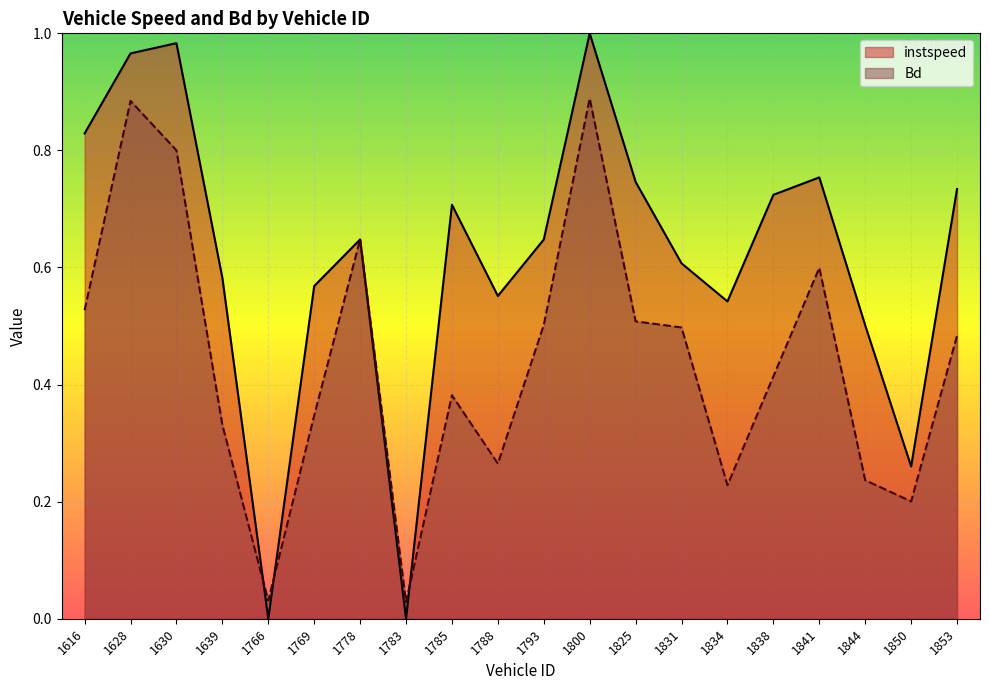

Which series changed the most between 1793 and 1825?

instspeed